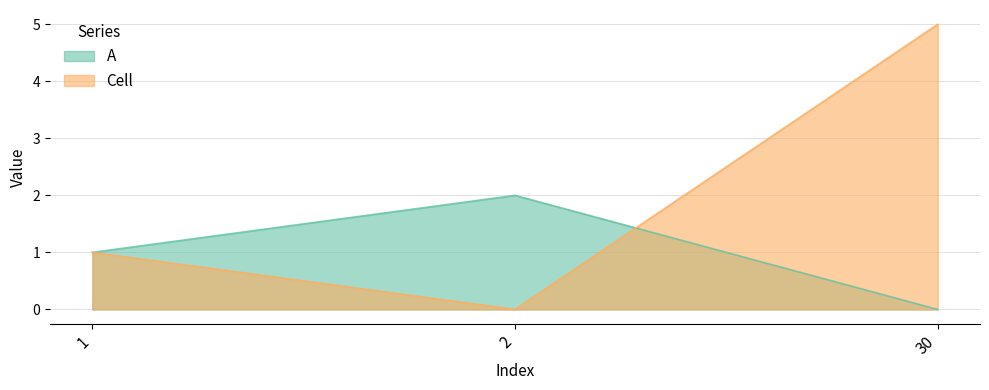

Rank the series at 30 from lowest to highest value.

A, Cell